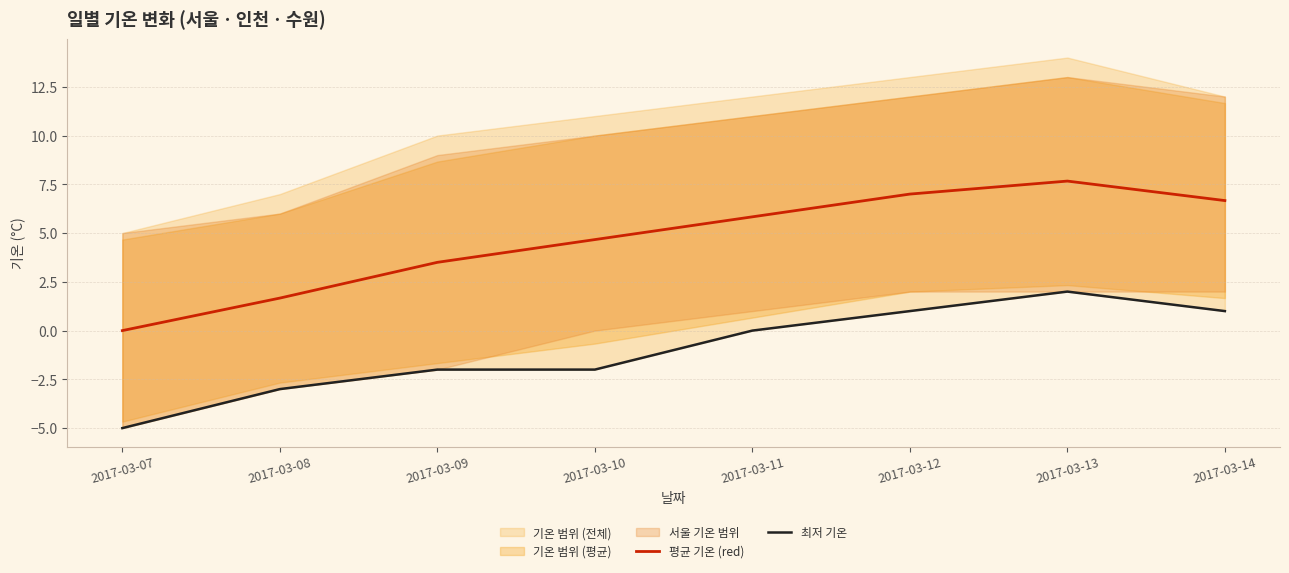

What is the difference between the second highest and second lowest values in the 최저 기온 series?

4.0